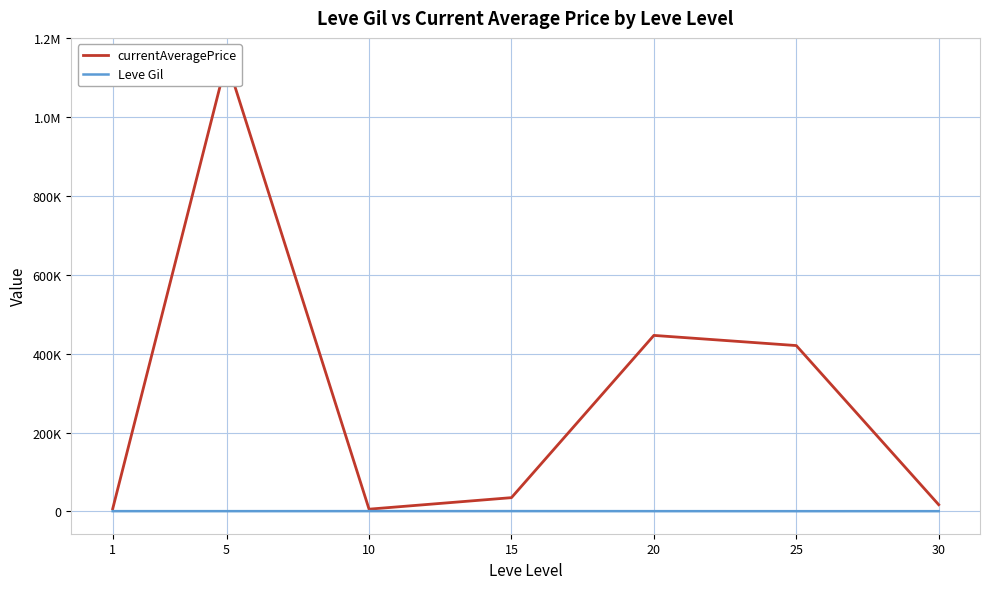

What is the greatest value displayed?

1143813.5